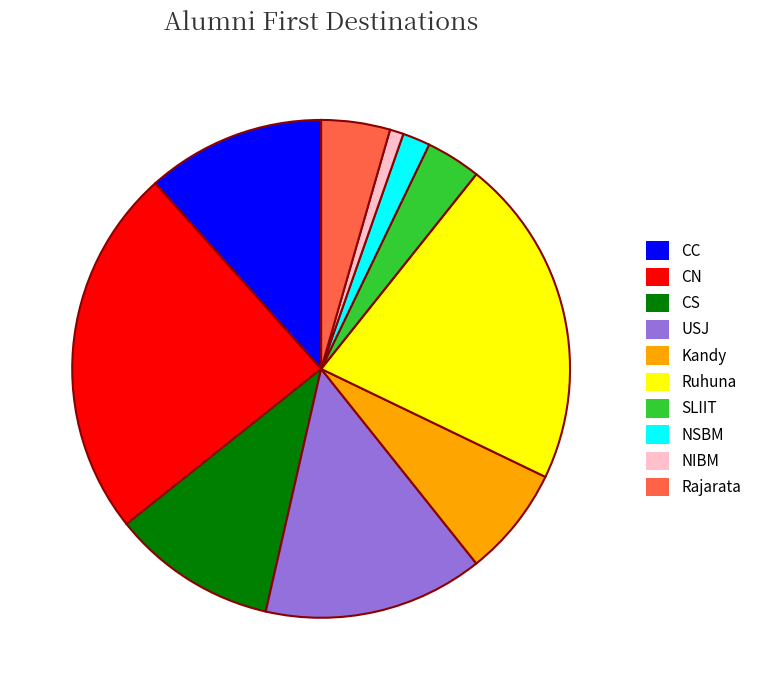

Is it true that CN is 16% of the pie?

False